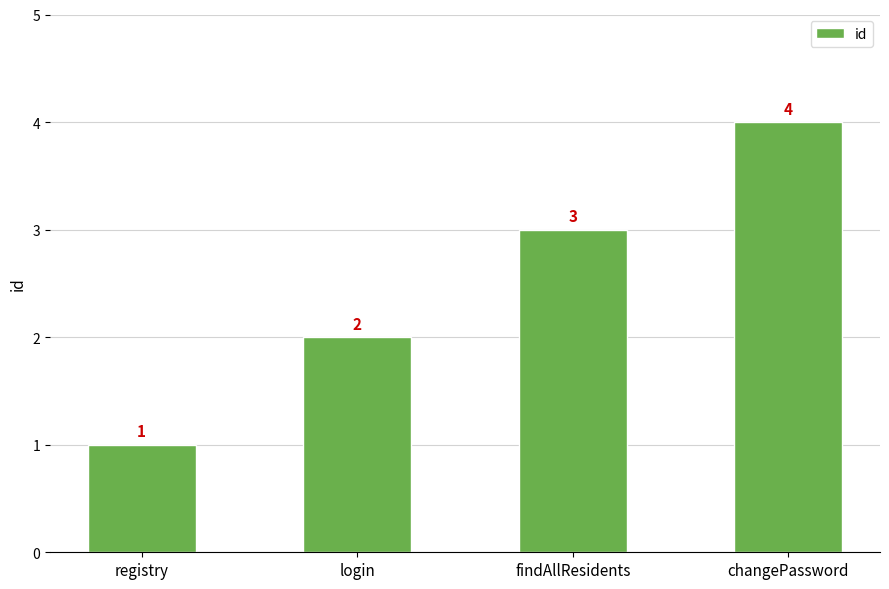

How many values are between 2 and 4?

3